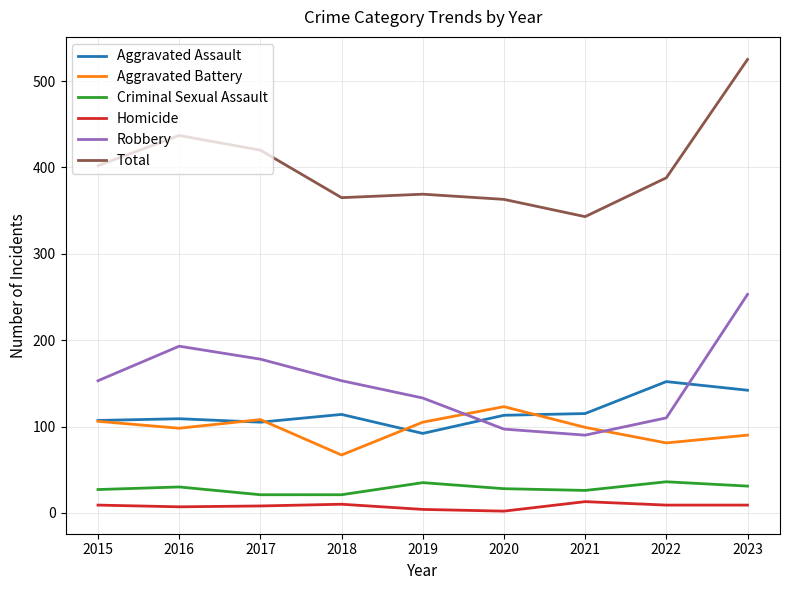

The Aggravated Battery series shows 90 at 2023. True or false?

True